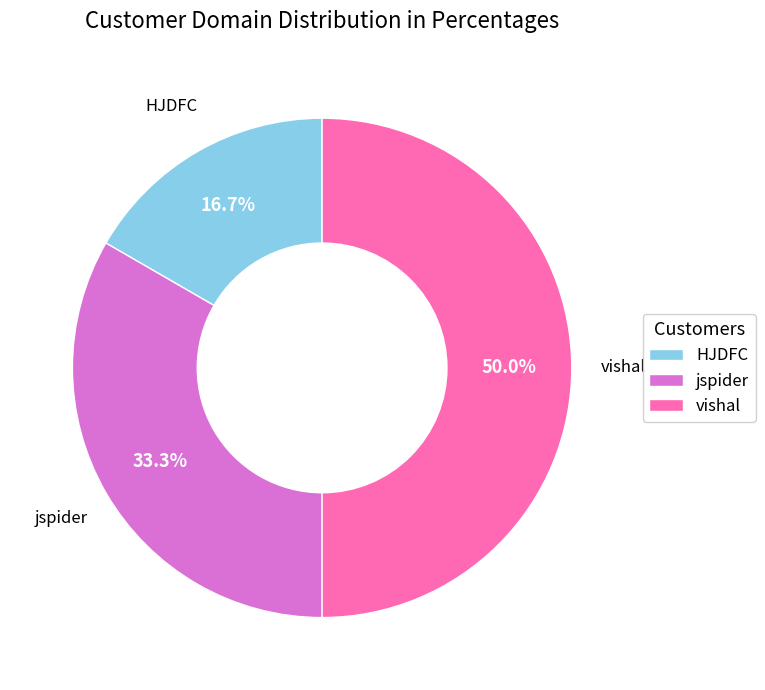

The vishal slice represents 39% of the pie. True or false?

False